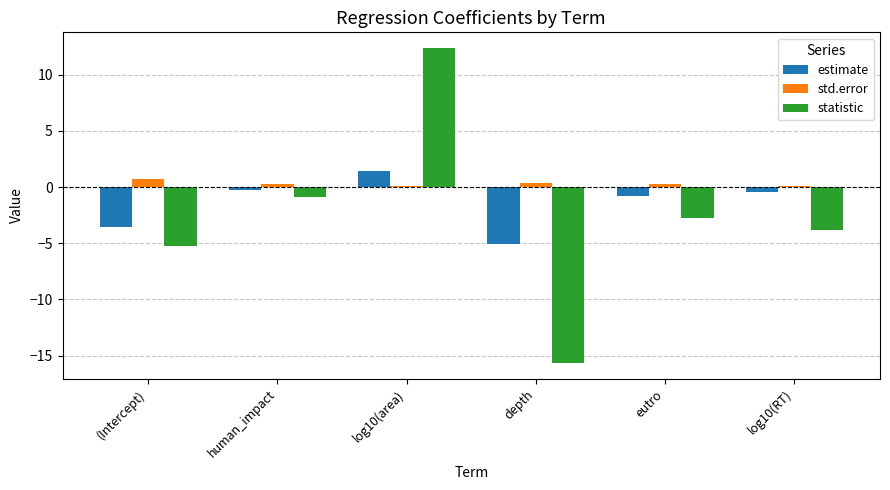

Rank the series by their maximum value, from highest to lowest.

statistic, estimate, std.error